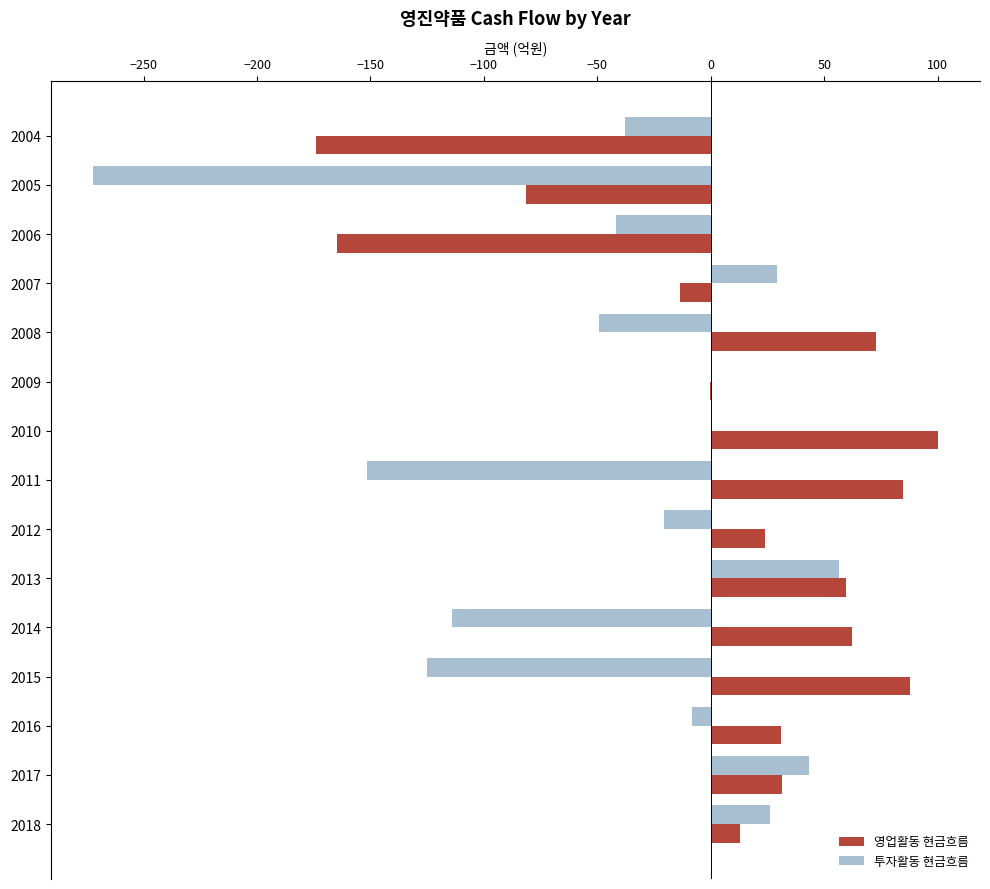

What is the approximate value of 영업활동 현금흐름 at 2014?

62.2